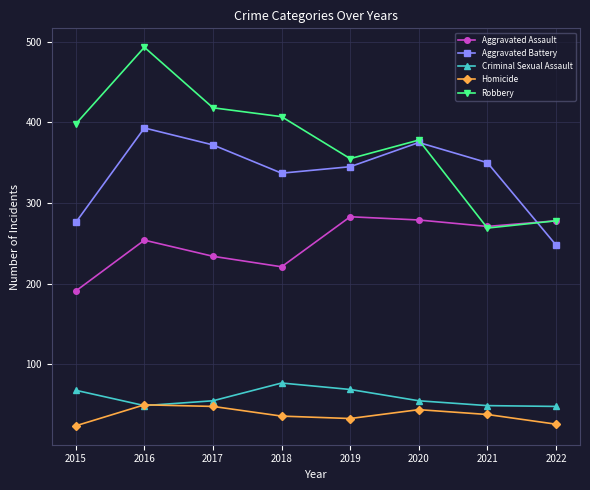

How many distinct data groups are displayed?

5